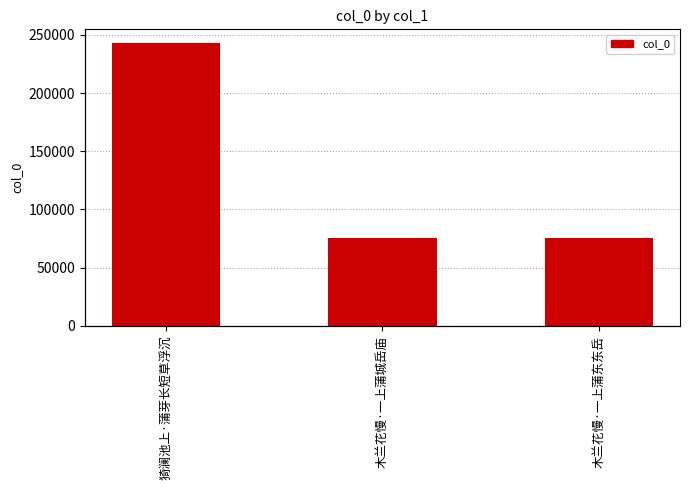

Which category has the lowest value across all series?

木兰花慢·一上蒲城岳庙